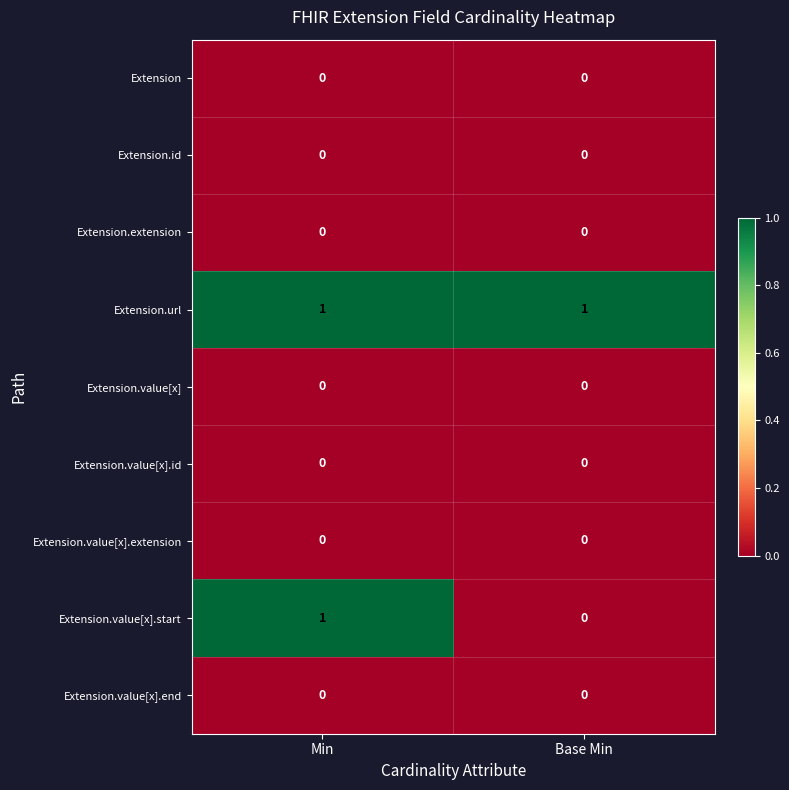

Reading left to right, extract all data points from this chart.

Extension: Min=0	Base Min=0
Extension.id: Min=0	Base Min=0
Extension.extension: Min=0	Base Min=0
Extension.url: Min=1	Base Min=1
Extension.value[x]: Min=0	Base Min=0
Extension.value[x].id: Min=0	Base Min=0
Extension.value[x].extension: Min=0	Base Min=0
Extension.value[x].start: Min=1	Base Min=0
Extension.value[x].end: Min=0	Base Min=0